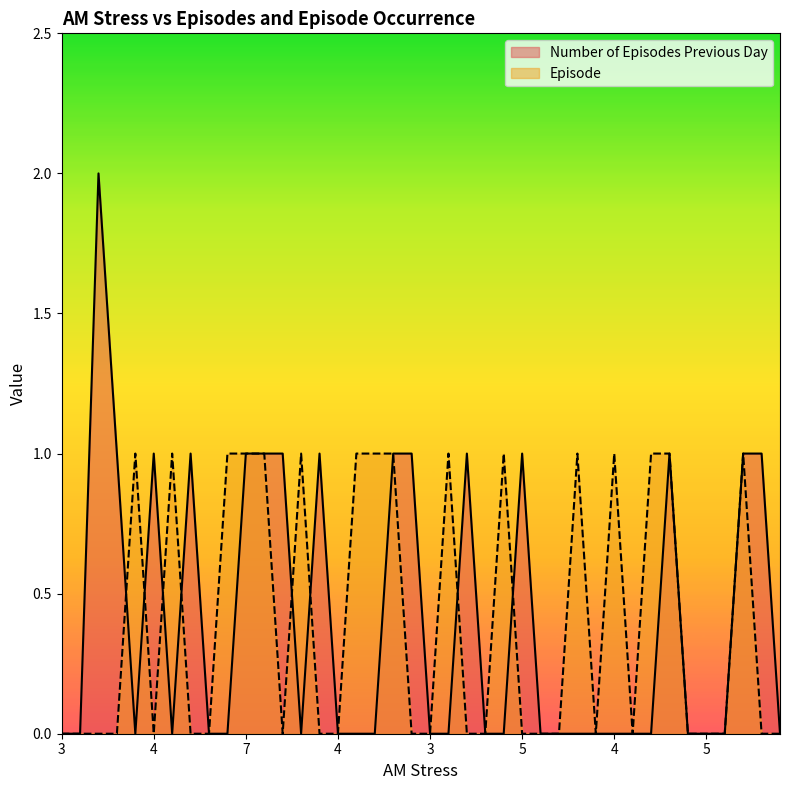

Which label corresponds to the smallest value in the chart?

3